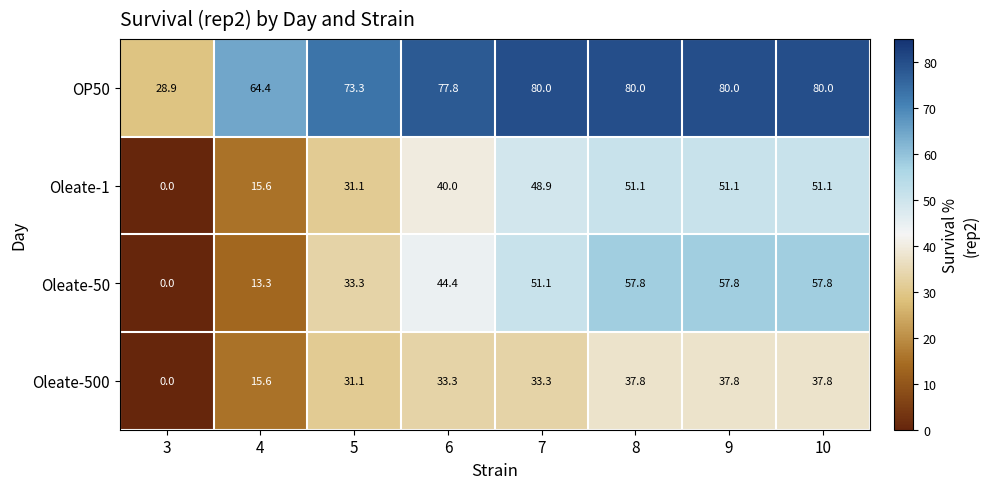

What is the sum of all OP50 values?

564.4